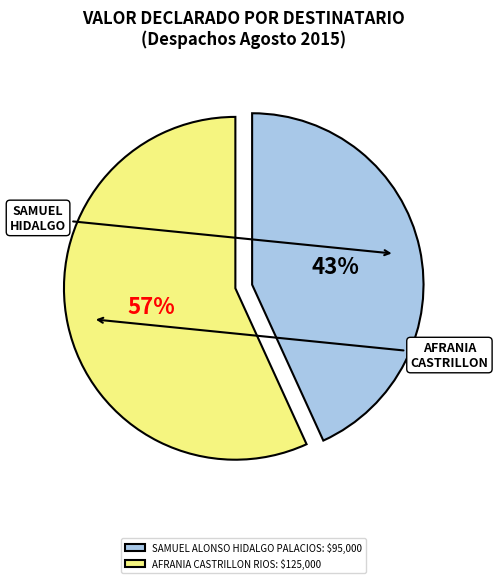

To the nearest percent, what is the combined percentage of SAMUEL ALONSO HIDALGO PALACIOS and AFRANIA CASTRILLON RIOS?

100%